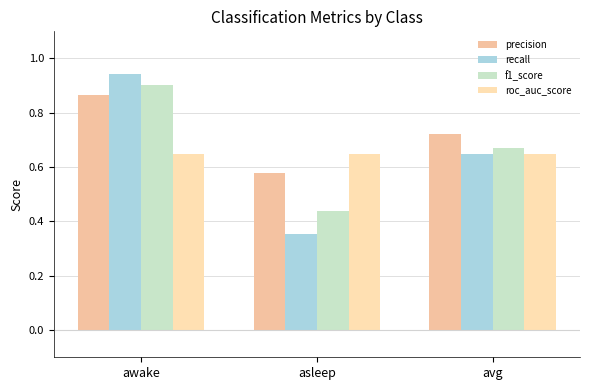

The precision series shows 0.3 at asleep. True or false?

False